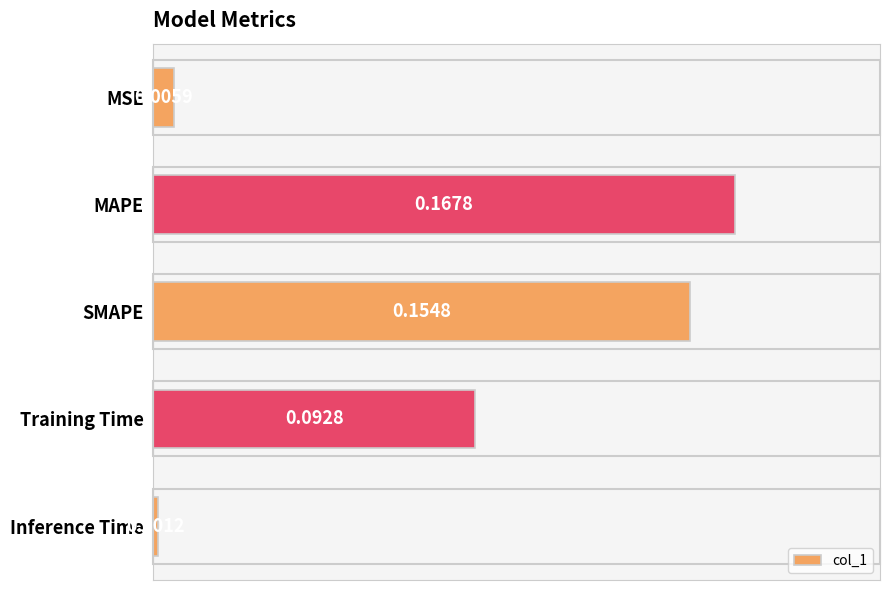

What is the label of the 5th bar from the bottom?

MSE